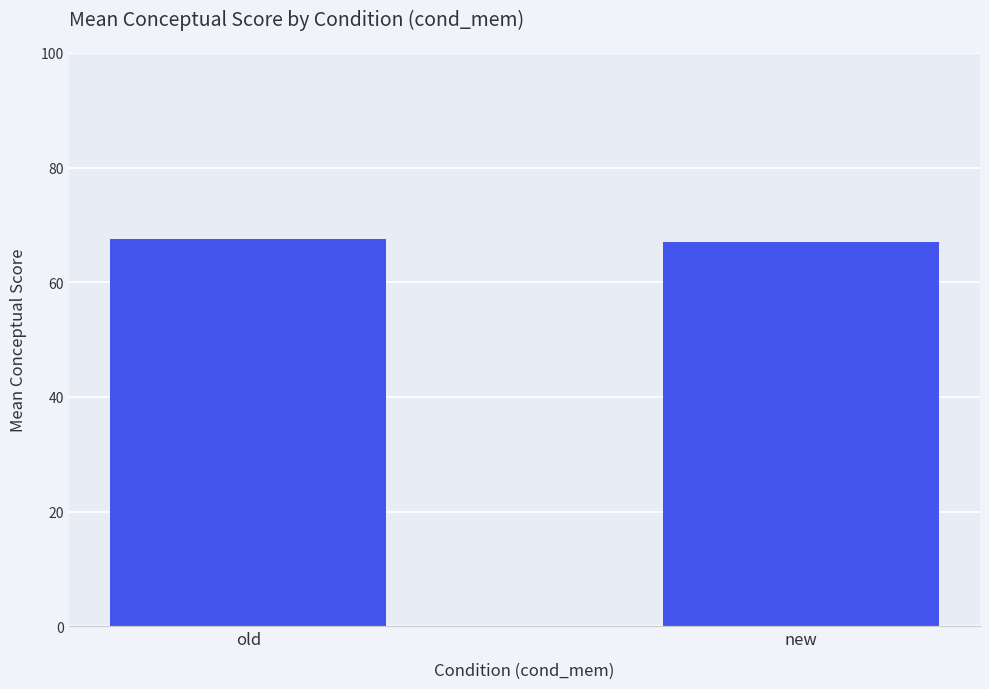

What is the difference between the values at new and old?

0.5